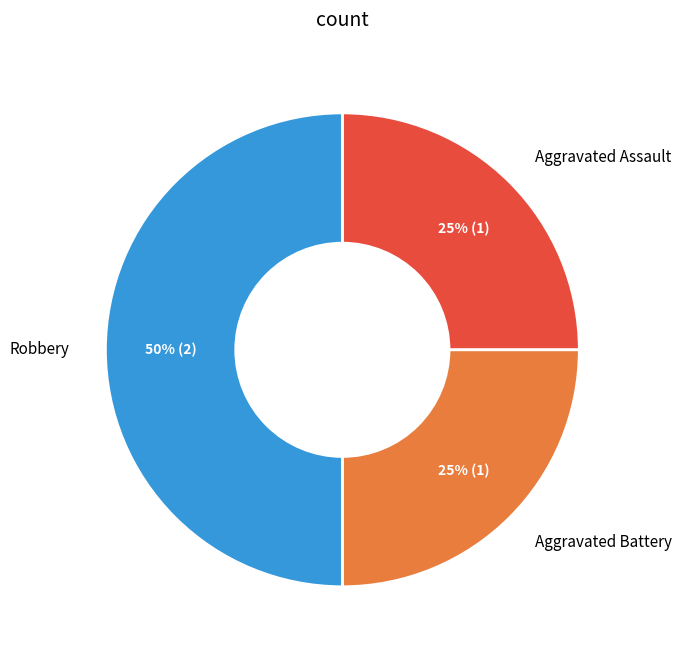

How many segments does this pie chart have?

3